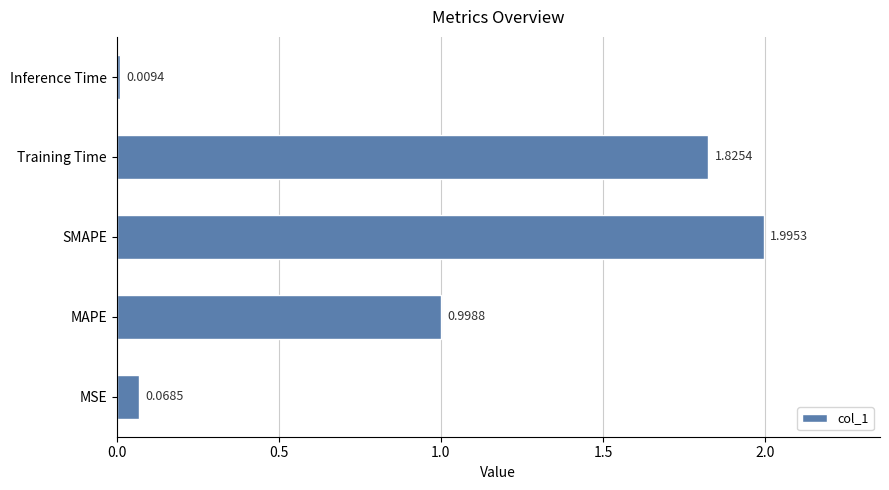

Which has a higher value, Inference Time or MSE?

MSE